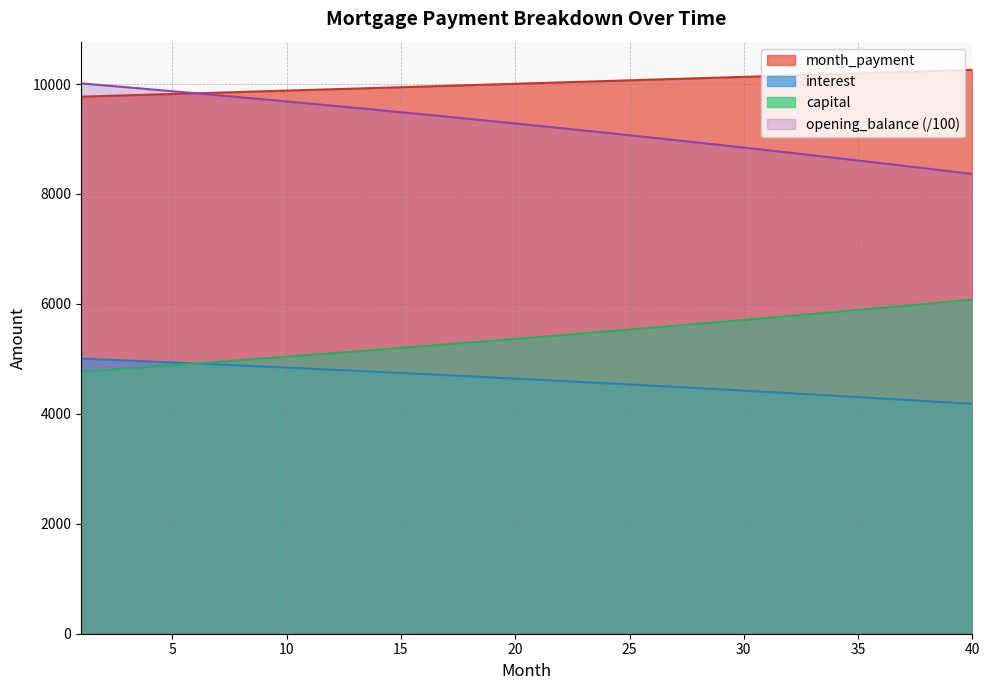

Reading right to left, what are all the values shown in this chart?

opening_balance: 40=4182.1	39=4207.1	38=4231.8	37=4256.4	36=4280.7	35=4304.8	34=4328.7	33=4352.3	32=4375.8	31=4399.1	30=4422.1	29=4445.0	28=4467.6	27=4490.1	26=4512.3	25=4534.3	24=4556.2	23=4577.8	22=4599.2	21=4620.5	20=4641.5	19=4662.4	18=4683.1	17=4703.5	16=4723.8	15=4743.9	14=4763.8	13=4783.6	12=4803.1	11=4822.5	10=4841.6	9=4860.6	8=4879.5	7=4898.1	6=4916.6	5=4934.8	4=4953.0	3=4970.9	2=4988.7	1=5006.2
interest: 40=8364.2	39=8414.1	38=8463.6	37=8512.7	36=8561.3	35=8609.6	34=8657.3	33=8704.7	32=8751.6	31=8798.2	30=8844.3	29=8890.0	28=8935.2	27=8980.1	26=9024.6	25=9068.7	24=9112.3	23=9155.6	22=9198.5	21=9241.0	20=9283.1	19=9324.8	18=9366.1	17=9407.1	16=9447.7	15=9487.9	14=9527.7	13=9567.1	12=9606.2	11=9644.9	10=9683.3	9=9721.3	8=9758.9	7=9796.2	6=9833.1	5=9869.7	4=9905.9	3=9941.8	2=9977.3	1=10012.5
month_payment: 40=10258.5	39=10245.7	38=10232.9	37=10220.1	36=10207.4	35=10194.6	34=10181.9	33=10169.2	32=10156.5	31=10143.8	30=10131.2	29=10118.5	28=10105.9	27=10093.3	26=10080.7	25=10068.1	24=10055.5	23=10043.0	22=10030.4	21=10017.9	20=10005.4	19=9992.9	18=9980.4	17=9968.0	16=9955.5	15=9943.1	14=9930.7	13=9918.3	12=9905.9	11=9893.5	10=9881.2	9=9868.8	8=9856.5	7=9844.2	6=9831.9	5=9819.6	4=9807.4	3=9795.1	2=9782.9	1=9770.7
capital: 40=6076.4	39=6038.6	38=6001.1	37=5963.8	36=5926.7	35=5889.9	34=5853.2	33=5816.8	32=5780.7	31=5744.7	30=5709.0	29=5673.5	28=5638.3	27=5603.2	26=5568.4	25=5533.7	24=5499.3	23=5465.1	22=5431.2	21=5397.4	20=5363.8	19=5330.5	18=5297.4	17=5264.4	16=5231.7	15=5199.2	14=5166.8	13=5134.7	12=5102.8	11=5071.1	10=5039.5	9=5008.2	8=4977.1	7=4946.1	6=4915.4	5=4884.8	4=4854.4	3=4824.3	2=4794.3	1=4764.5